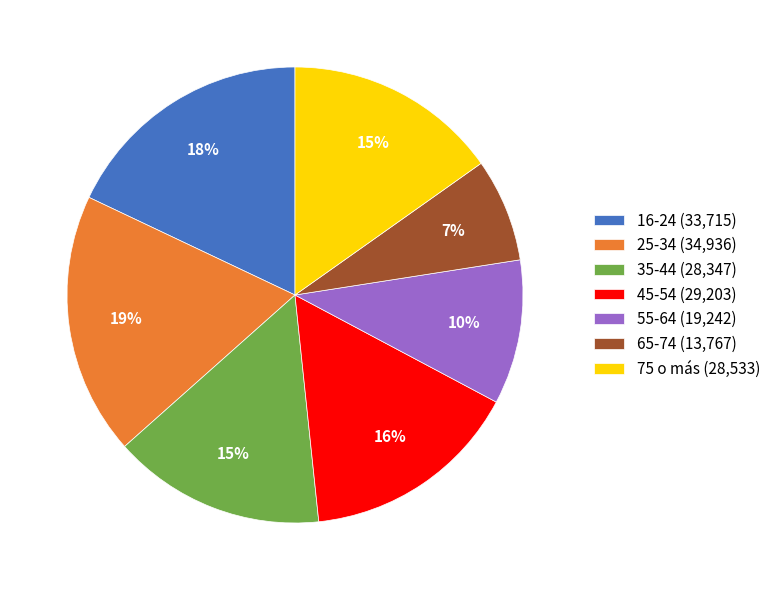

Which slice is the smallest?

65-74